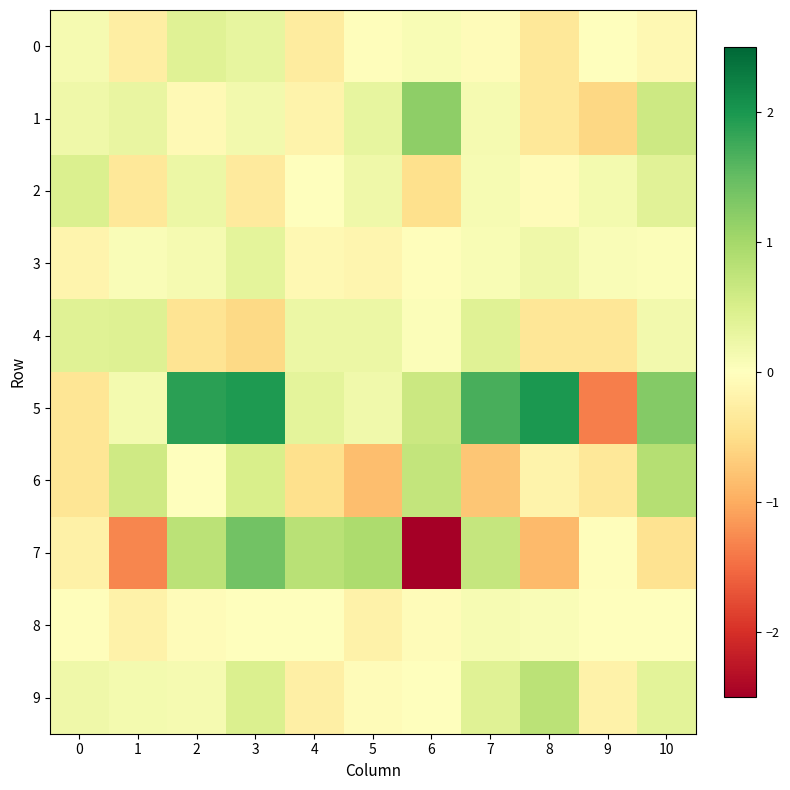

Which series has the largest total across all categories?

5